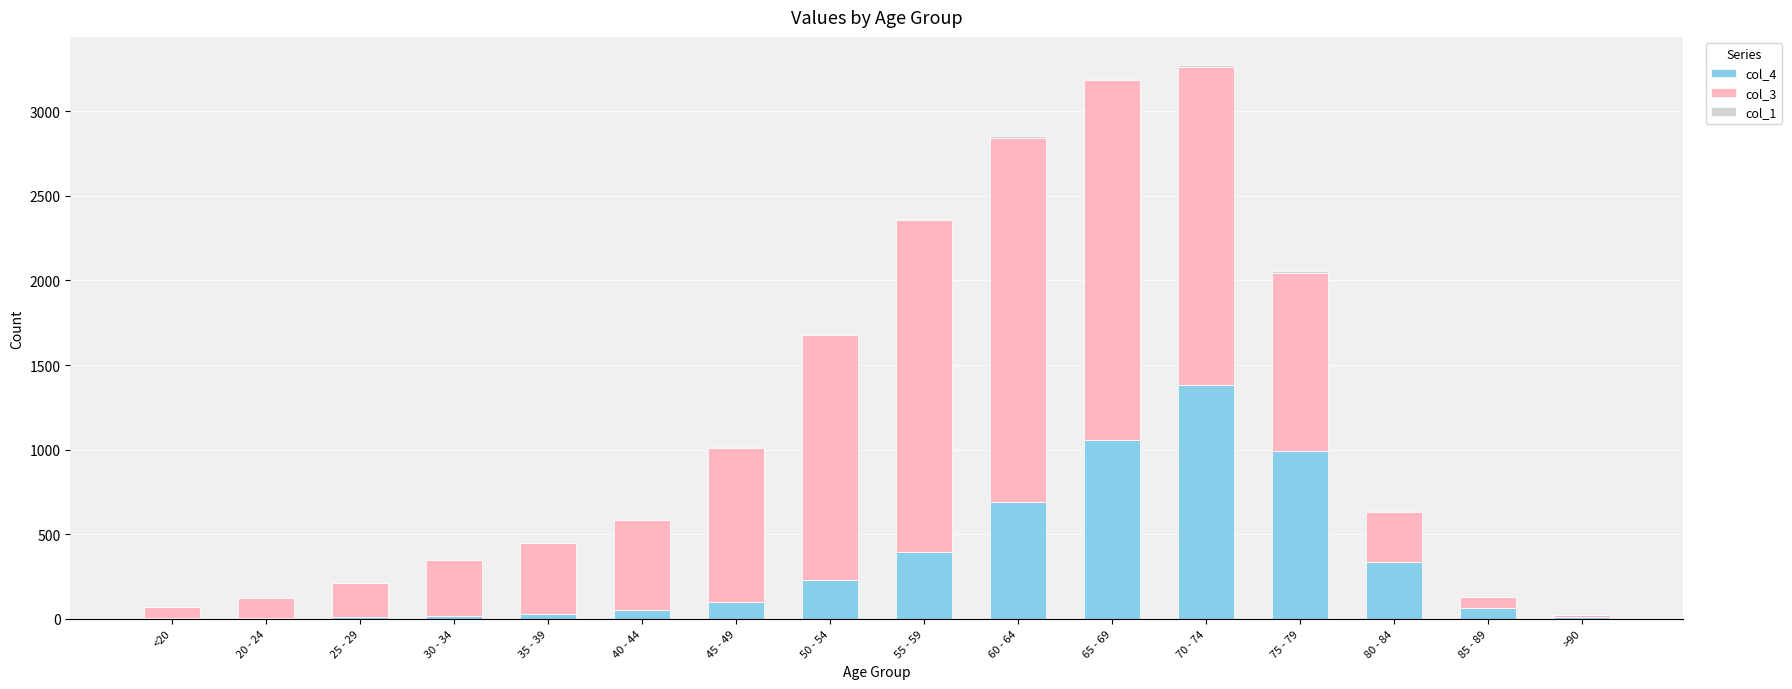

The value of col_4 at 60 - 64 is 689. True or false?

True